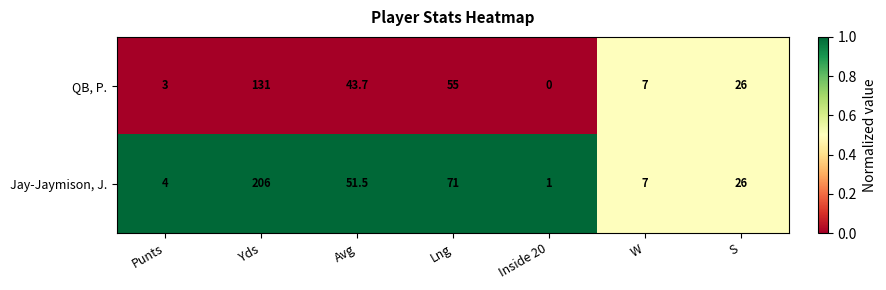

Reading left to right, what are all the values shown in this chart?

QB, P.: 3.0	131.0	43.7	55.0	0.0	7.0	26.0
Jay-Jaymison, J.: 4.0	206.0	51.5	71.0	1.0	7.0	26.0